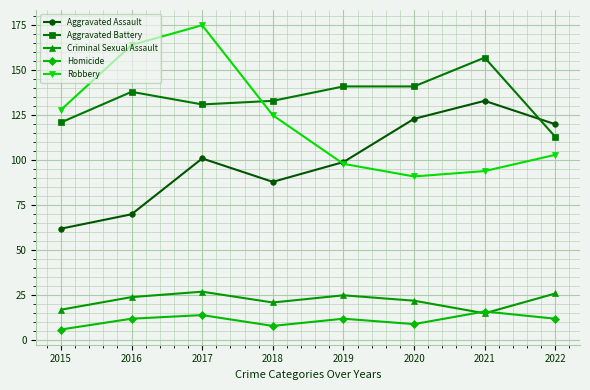

Rank the series at 2015 from highest to lowest value.

Robbery, Aggravated Battery, Aggravated Assault, Criminal Sexual Assault, Homicide